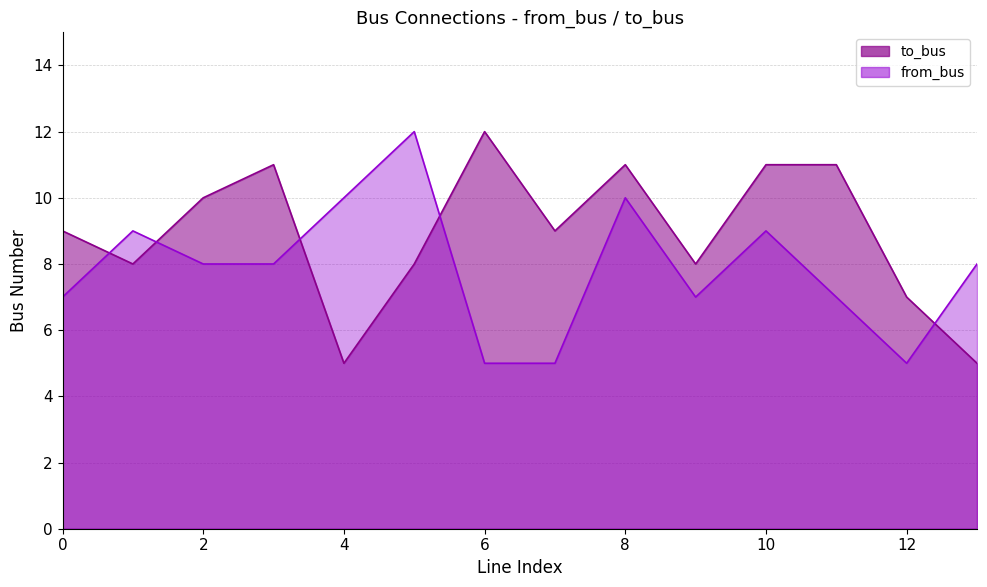

How many intersections are there between to_bus and from_bus?

5